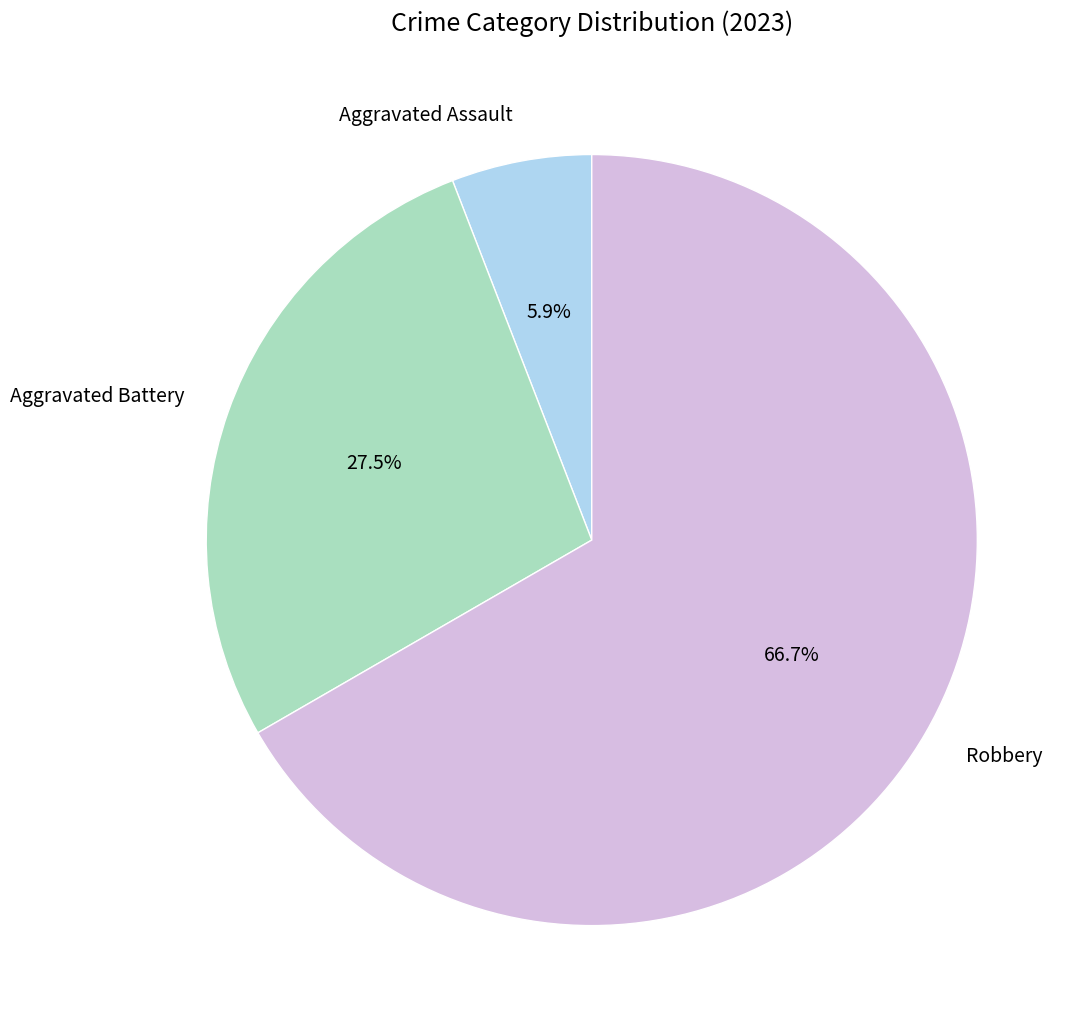

What is the smallest slice in the pie chart?

Aggravated Assault